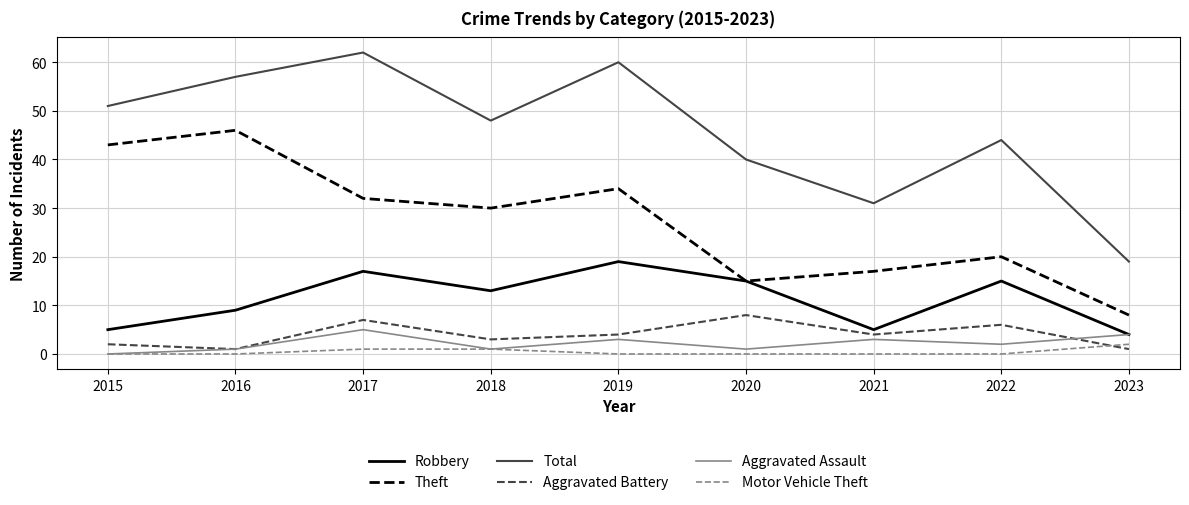

At how many categories does at least one series exceed 59?

2